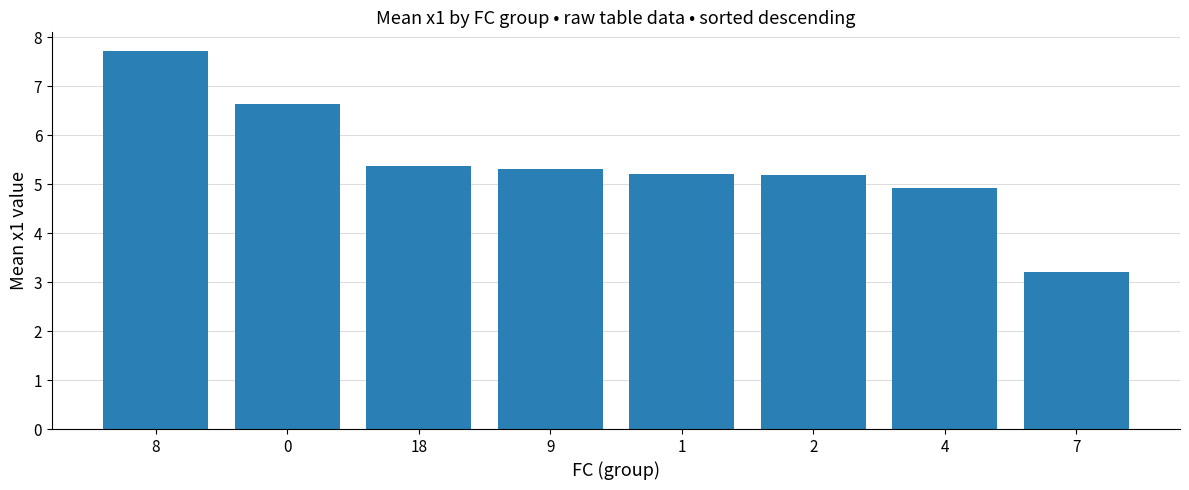

Reading left to right, extract all data points from this chart.

7.7	6.6	5.4	5.3	5.2	5.2	4.9	3.2